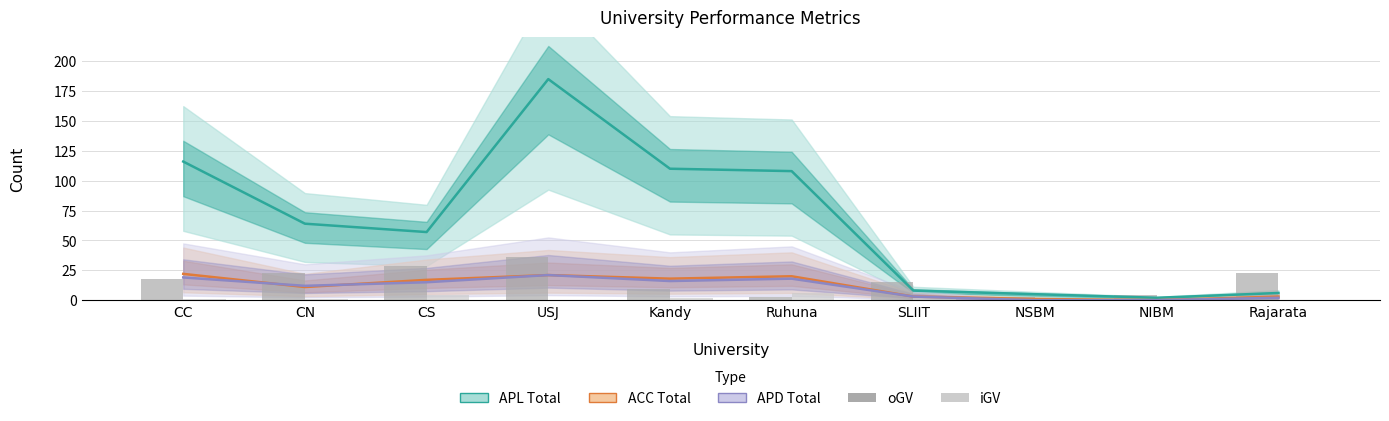

Which series changed the most between NSBM and NIBM?

APL Total